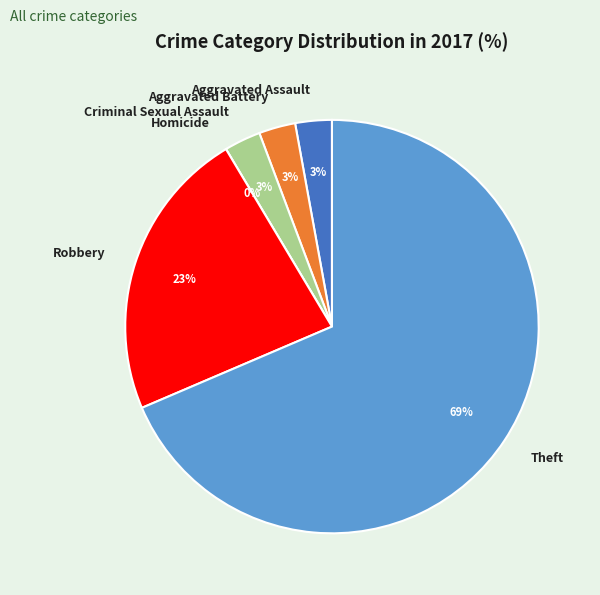

Combined, what portion of the pie is Aggravated Assault and Aggravated Battery?

5.7%